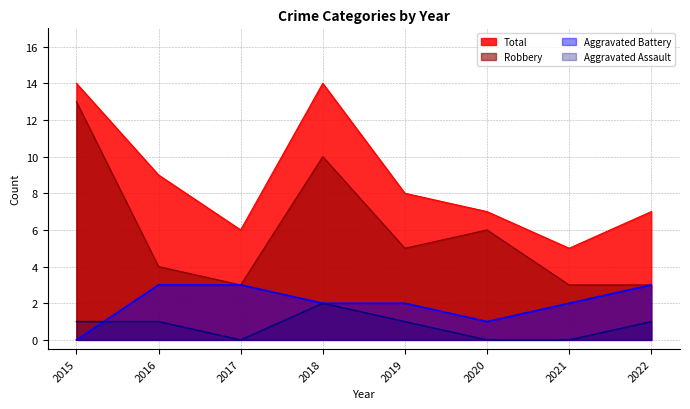

How many values in the Aggravated Battery series are below 2?

2